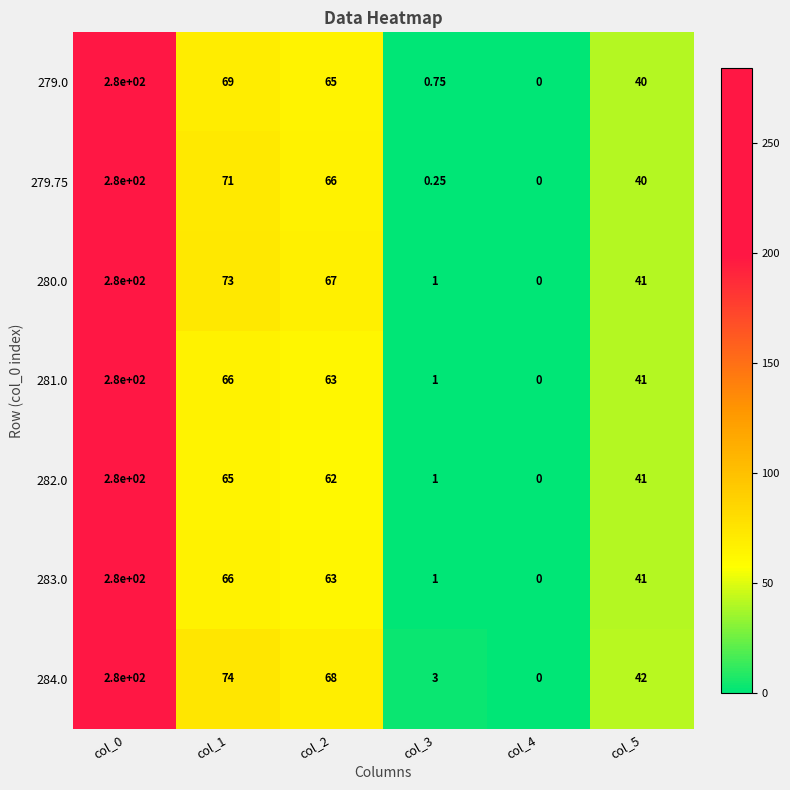

Is the value of 281.0 at col_5 greater than the value of 284.0 at col_1?

No